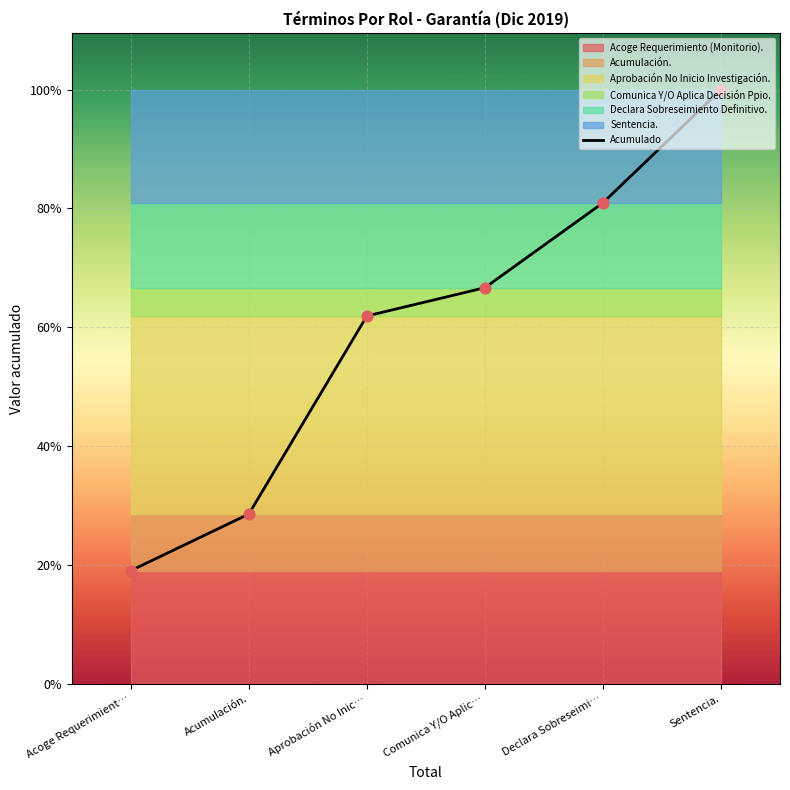

Approximately how many times larger is the value at Sentencia. compared to Comunica Y/O Aplic…?

1.5